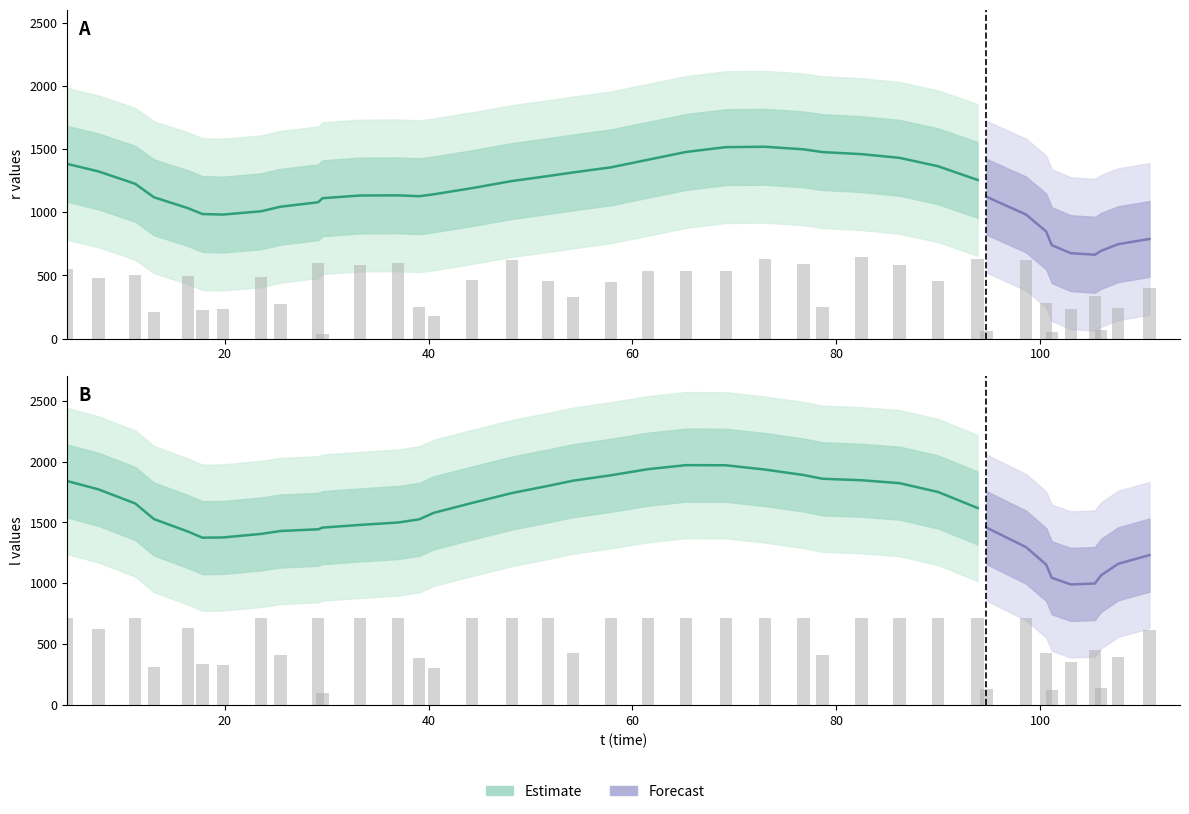

Where does the l series first go above 717?

t